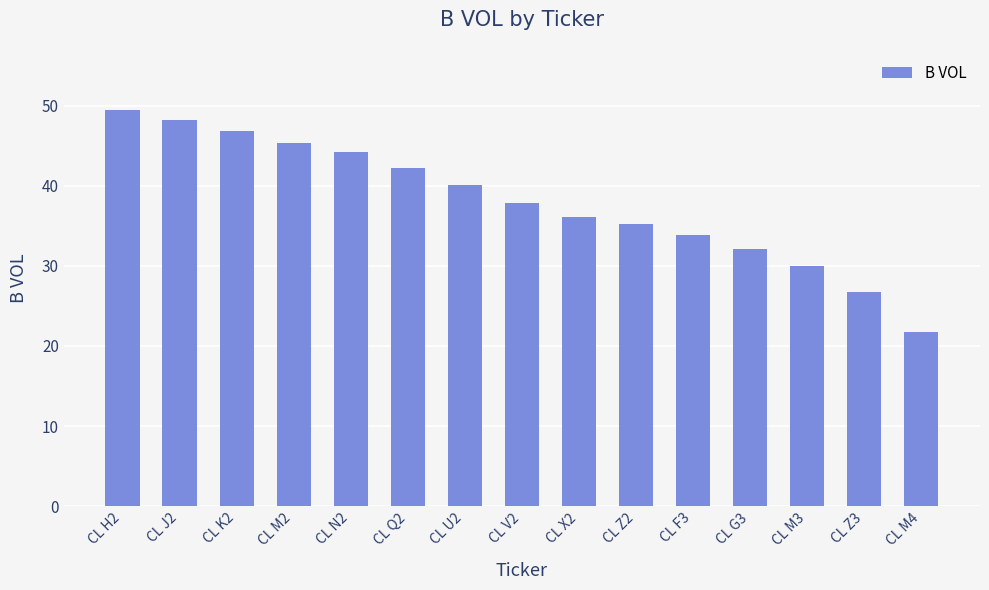

Where does the data first go above 37?

CL H2